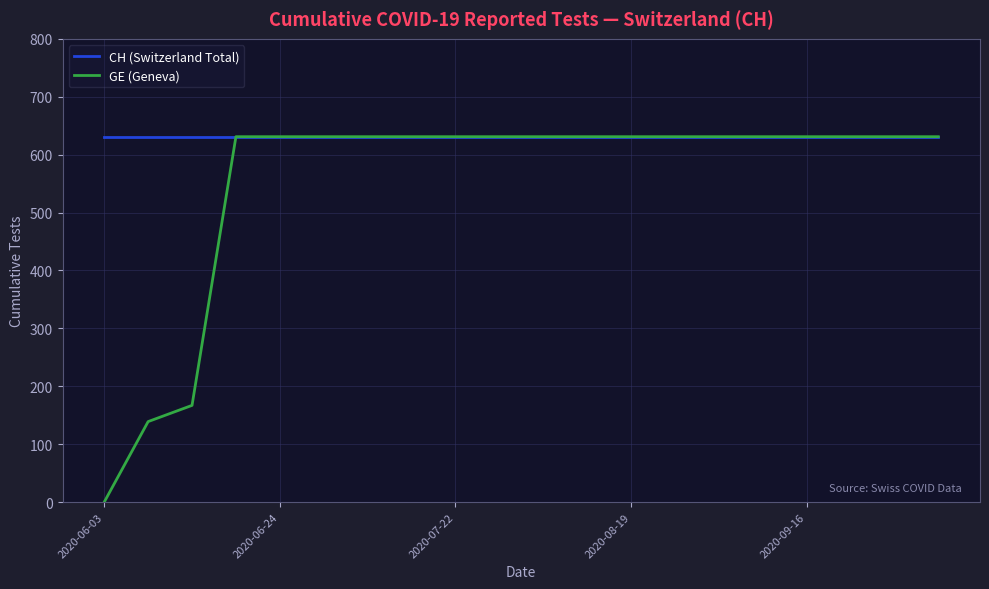

What is the highest value of the CH (Switzerland Total) series?

631